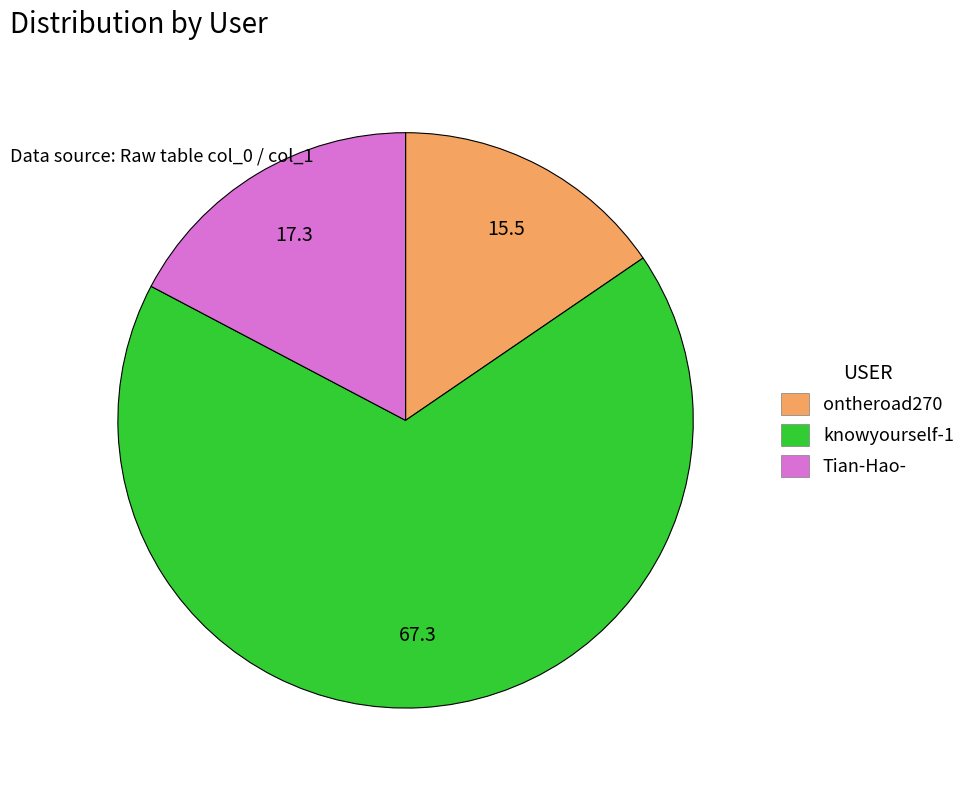

Which has a higher value, ontheroad270 or knowyourself-1?

knowyourself-1